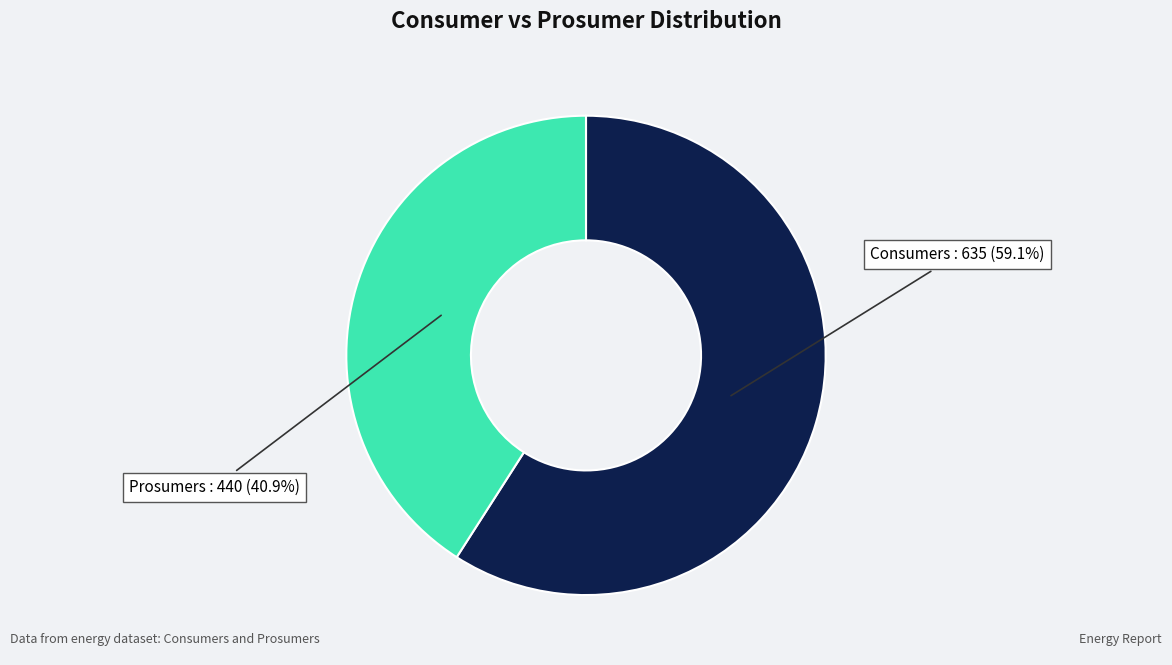

What is the majority slice?

Consumers